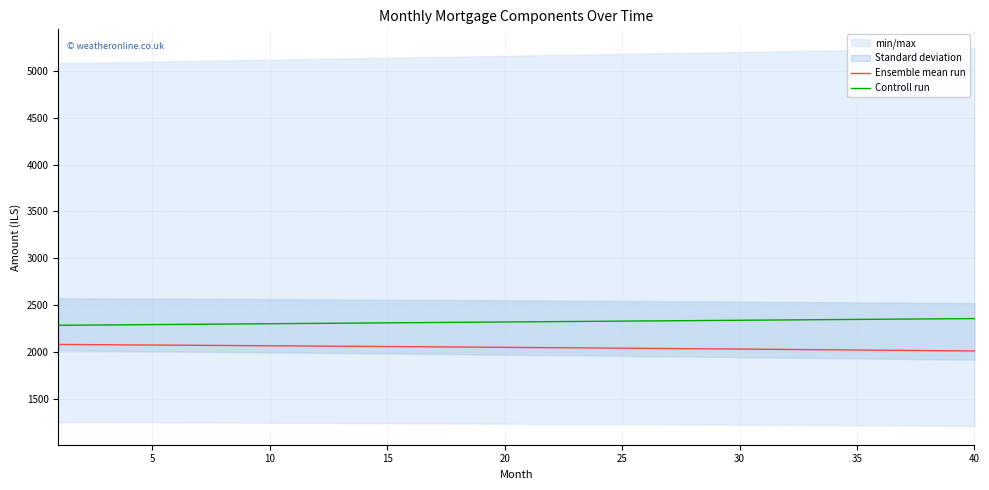

What is the maximum value for Ensemble mean run?

2081.9